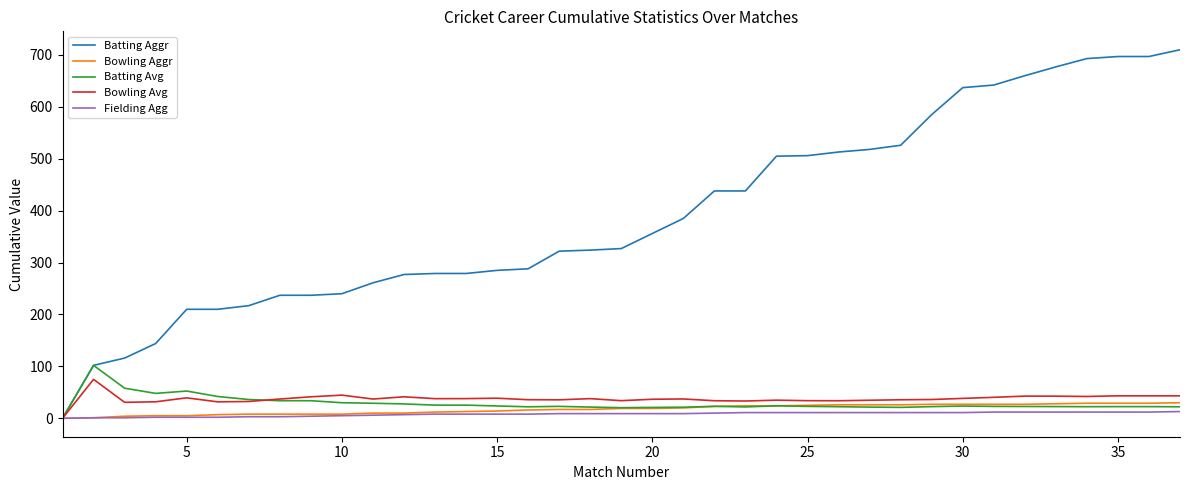

Which series has the widest spread of values?

Batting Aggr